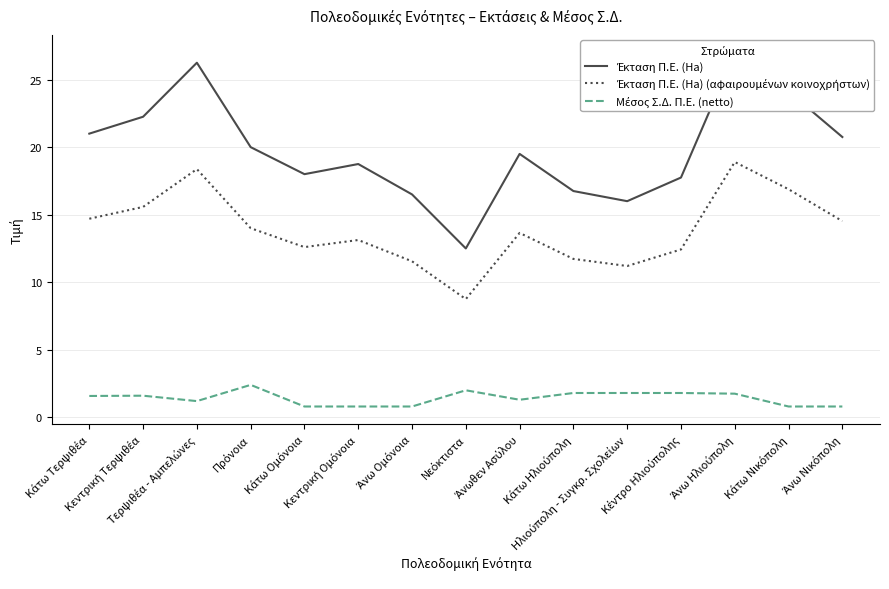

At which category does Έκταση Π.Ε. (Ha) reach its first local peak?

Τερψιθέα - Αμπελώνες